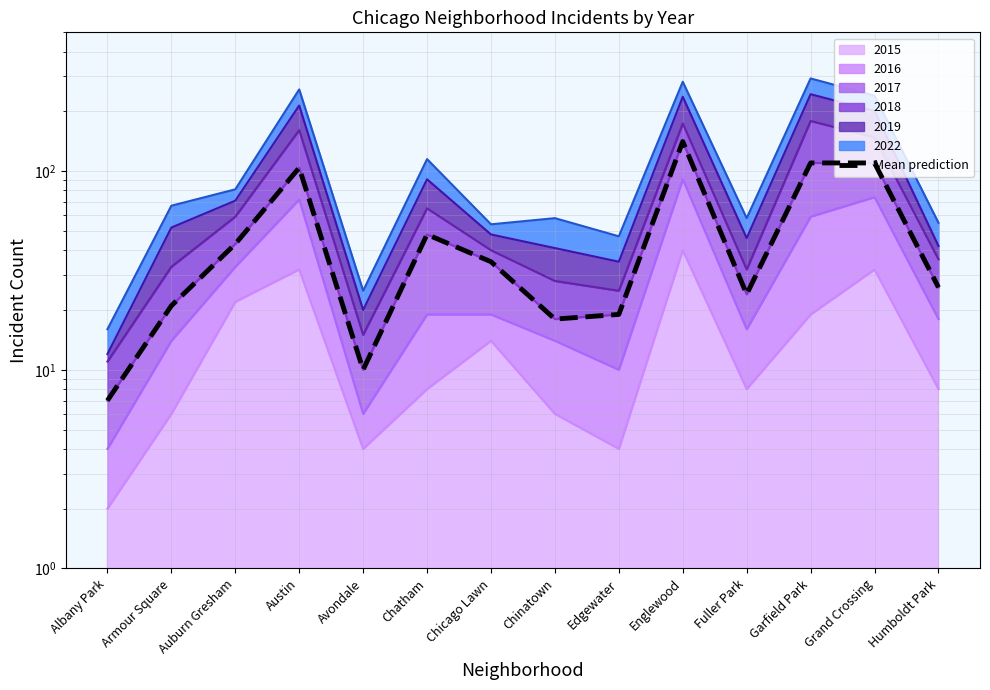

What is the label of the 2nd point from the right?

Grand Crossing